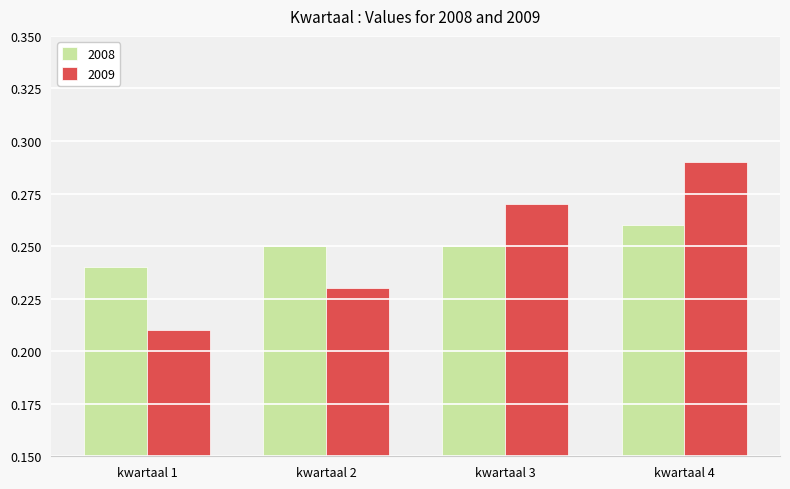

How many bars are there in each group?

2